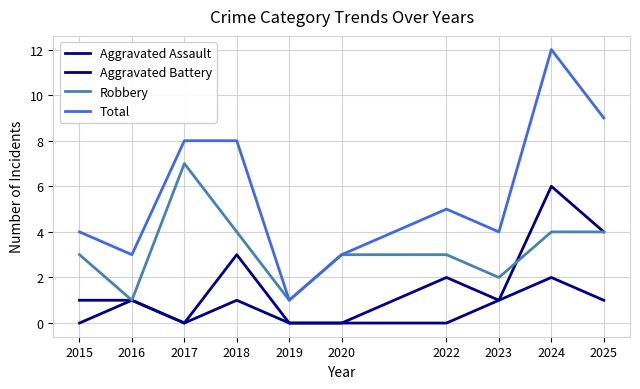

What is the average value of the Aggravated Assault series?

1